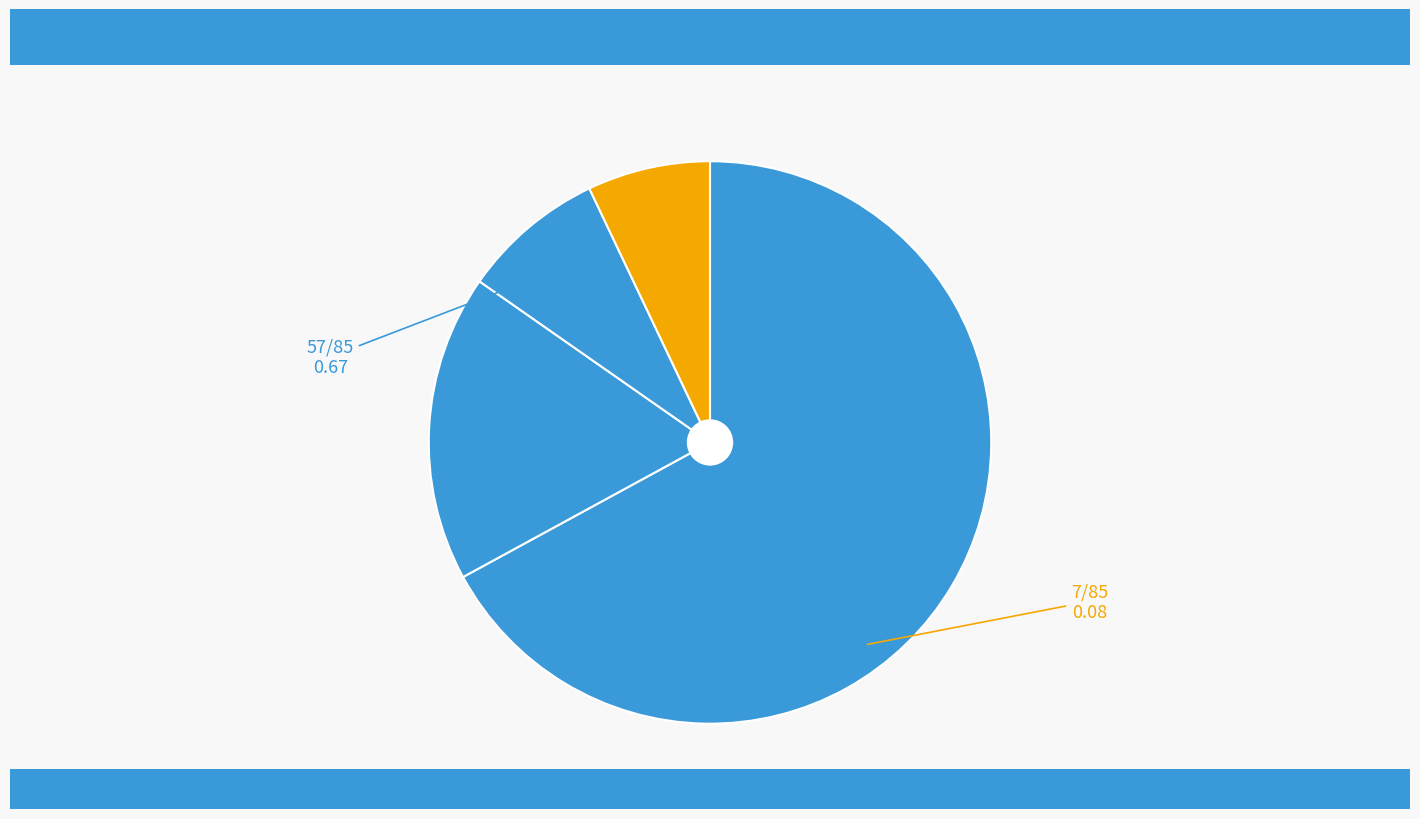

How many slices are in this pie chart?

4